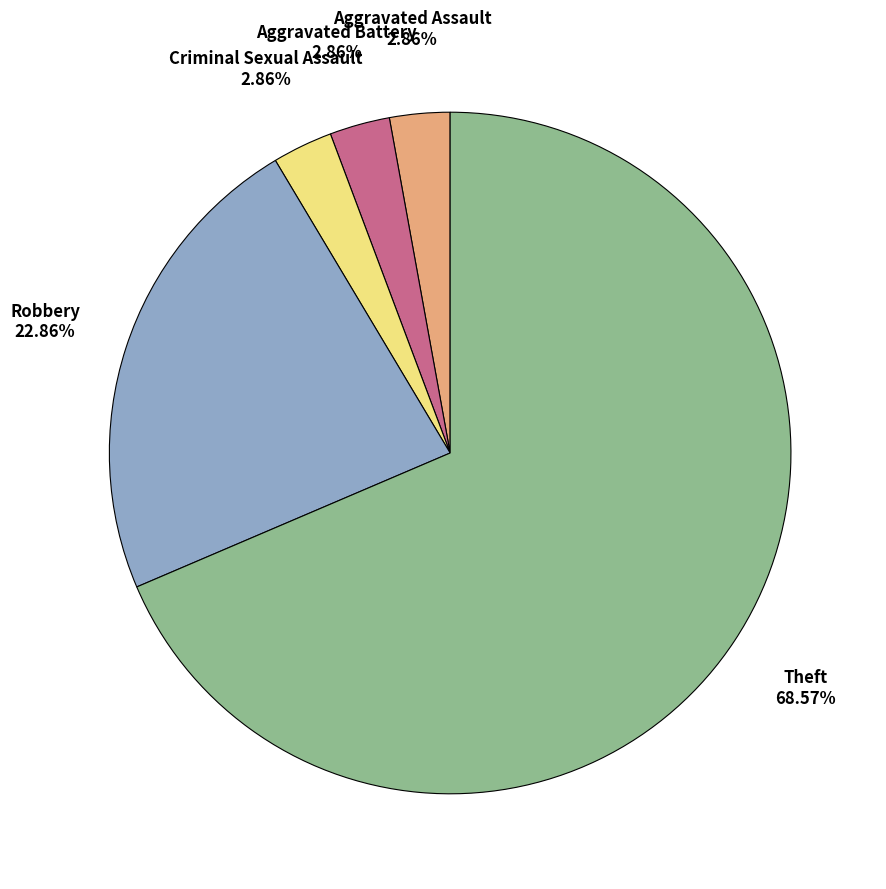

Which category has the biggest portion of the pie?

Theft